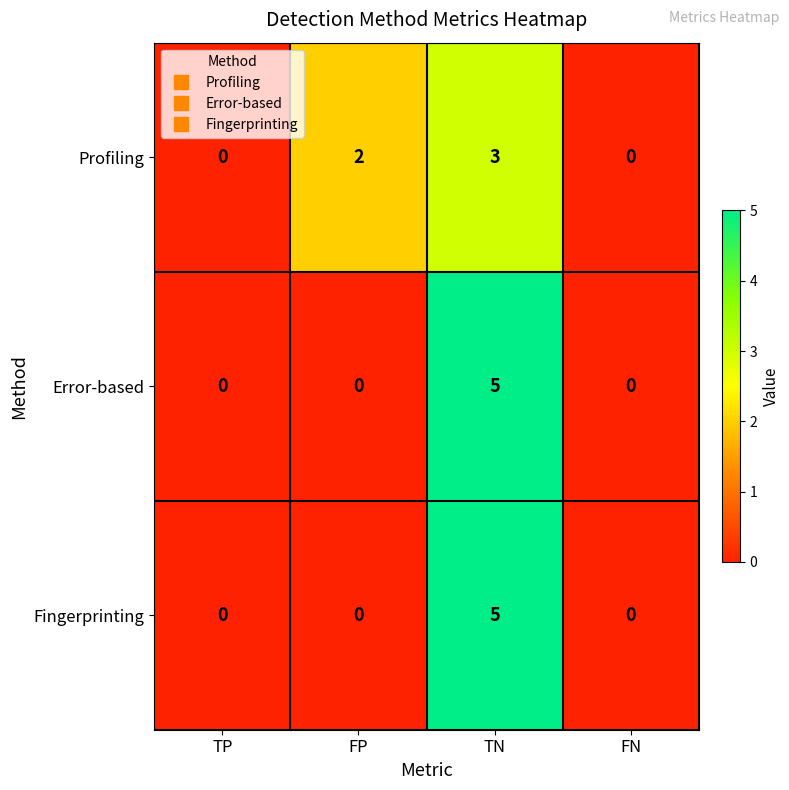

True or false: Profiling has a value of 3 at TN.

True